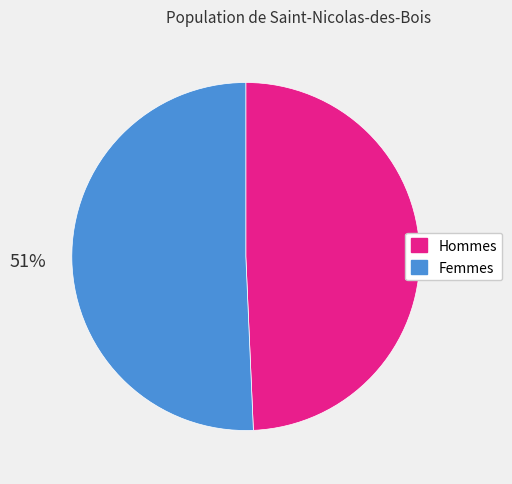

Is there any slice that represents more than half of the pie?

Yes